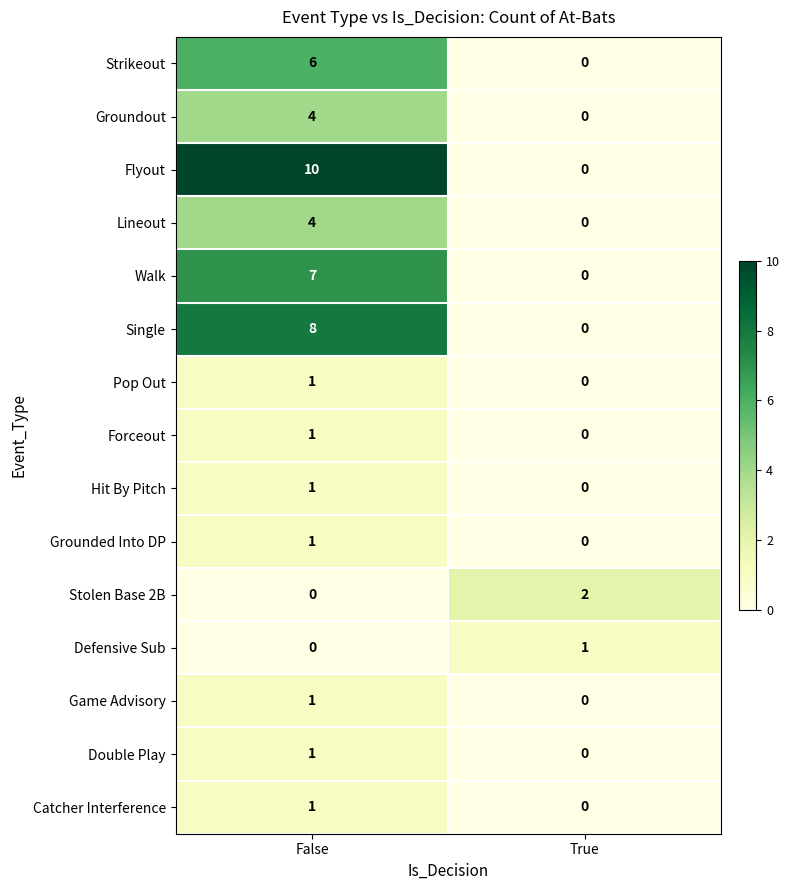

Reading left to right, list all the values displayed in this chart.

Strikeout: 6	0
Groundout: 4	0
Flyout: 10	0
Lineout: 4	0
Walk: 7	0
Single: 8	0
Pop Out: 1	0
Forceout: 1	0
Hit By Pitch: 1	0
Grounded Into DP: 1	0
Stolen Base 2B: 0	2
Defensive Sub: 0	1
Game Advisory: 1	0
Double Play: 1	0
Catcher Interference: 1	0